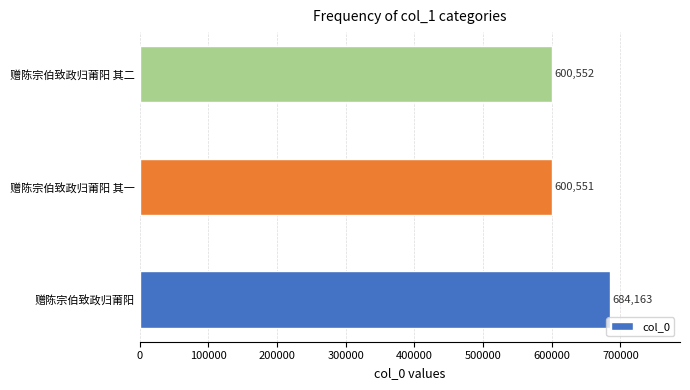

What is the difference between the values at 赠陈宗伯致政归莆阳 and 赠陈宗伯致政归莆阳 其二?

83611